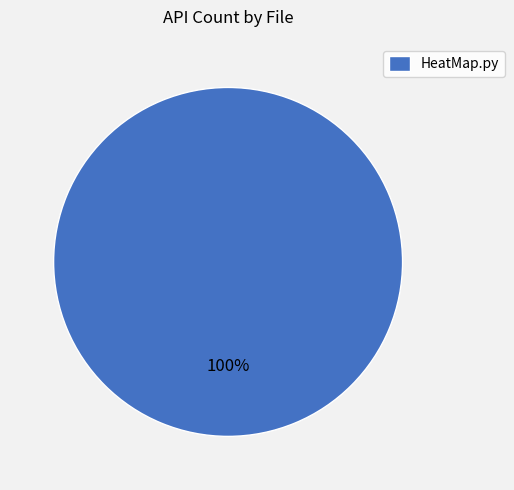

What percentage is the HeatMap.py slice, to the nearest percent?

100%